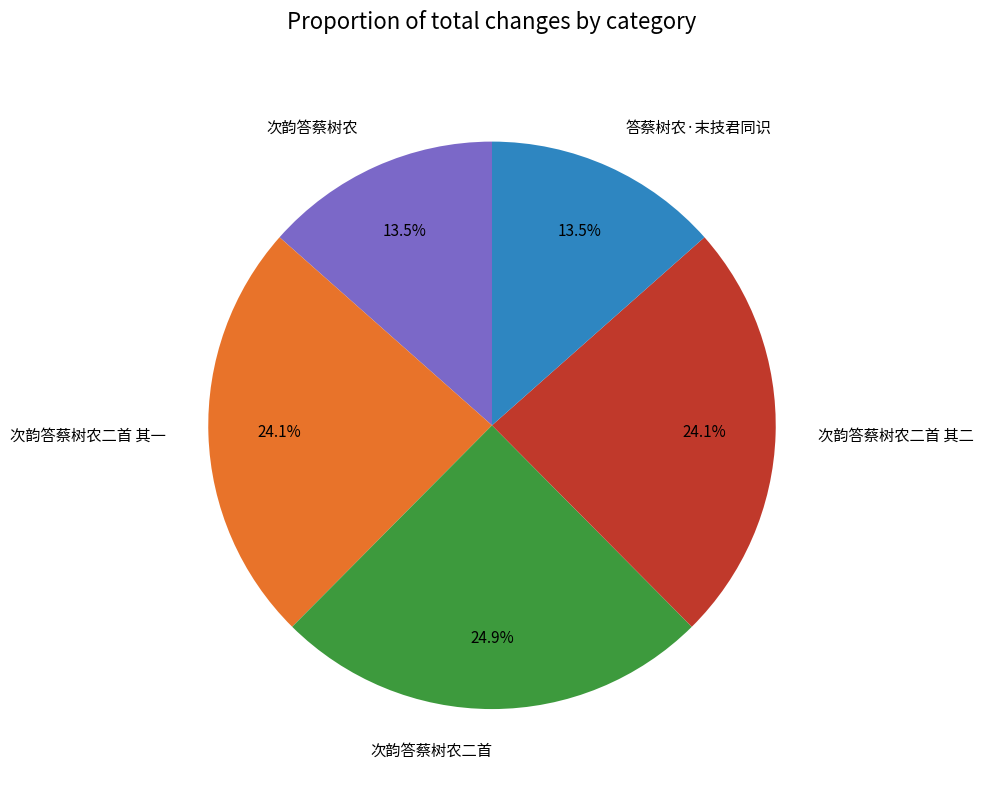

Count the number of slices in the pie.

5